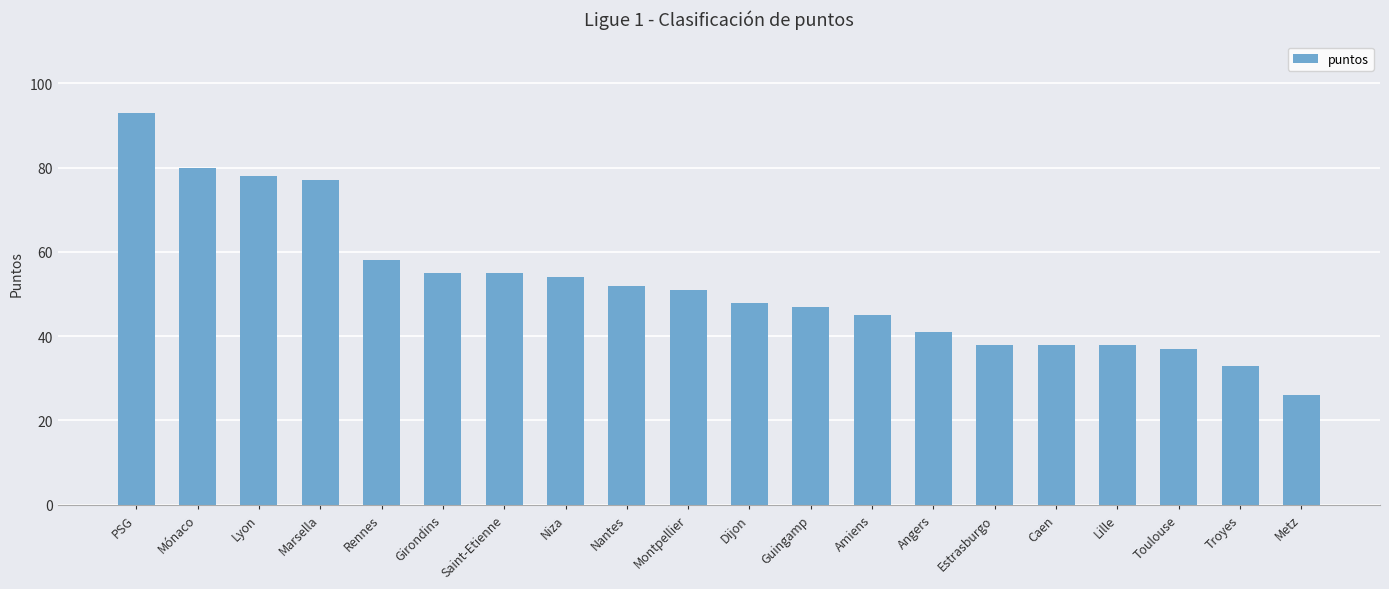

What is the change in value from Guingamp to Angers?

-6